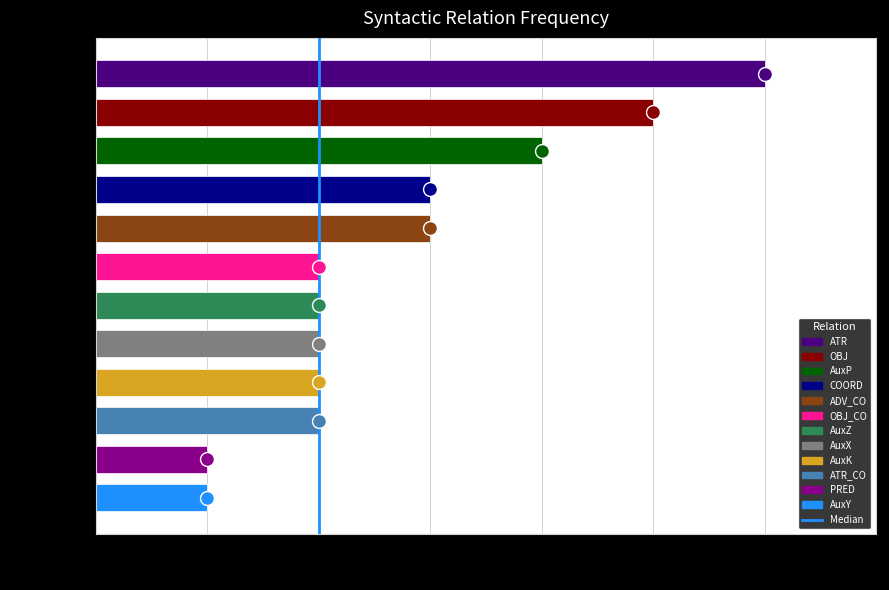

Reading top to bottom, what are all the values shown in this chart?

6	5	4	3	3	2	2	2	2	2	1	1